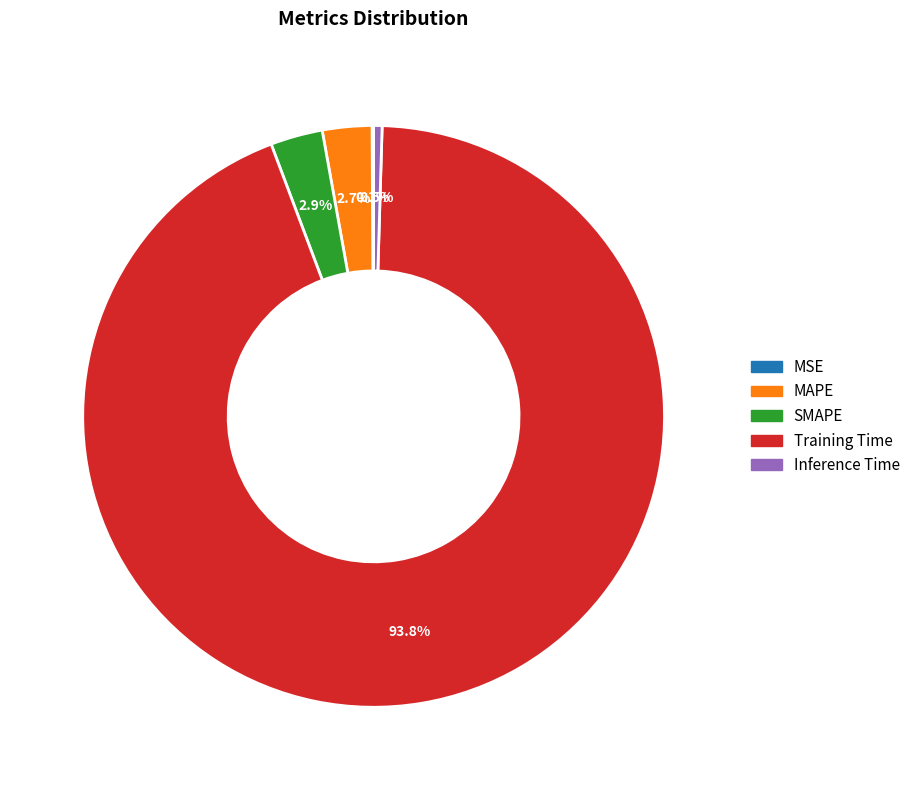

Between SMAPE and Inference Time, which is larger?

SMAPE